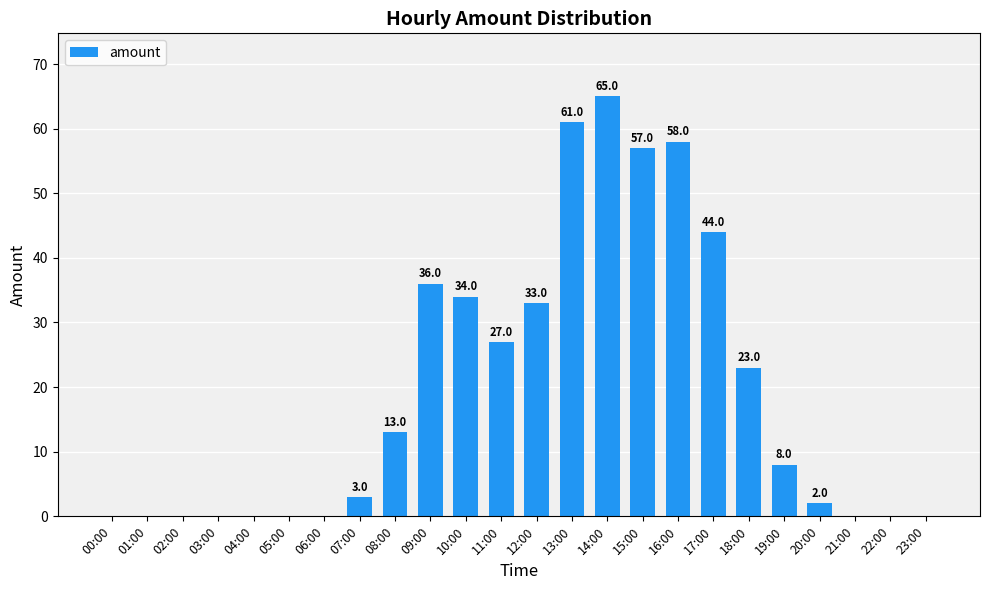

Where does the data first go above 8?

08:00